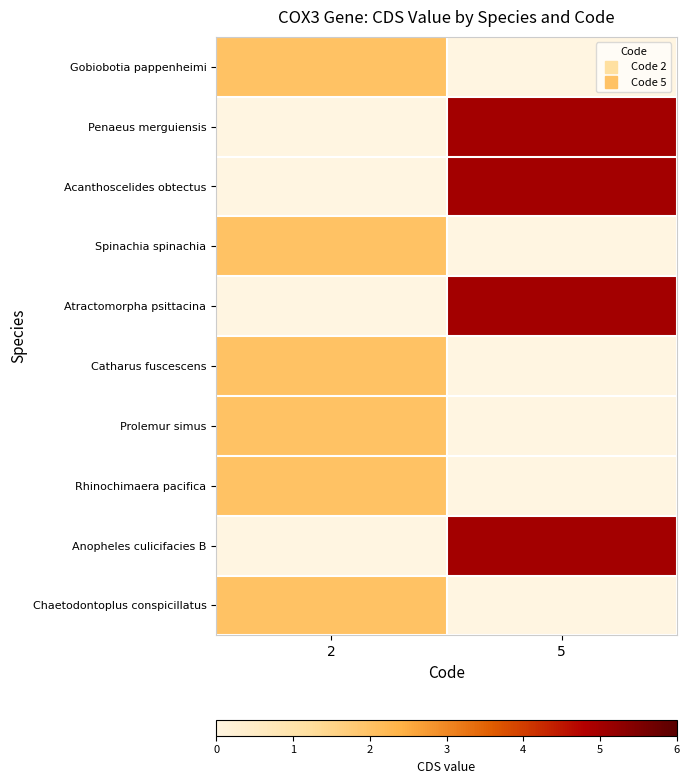

Between 2 and 5, which is larger?

2